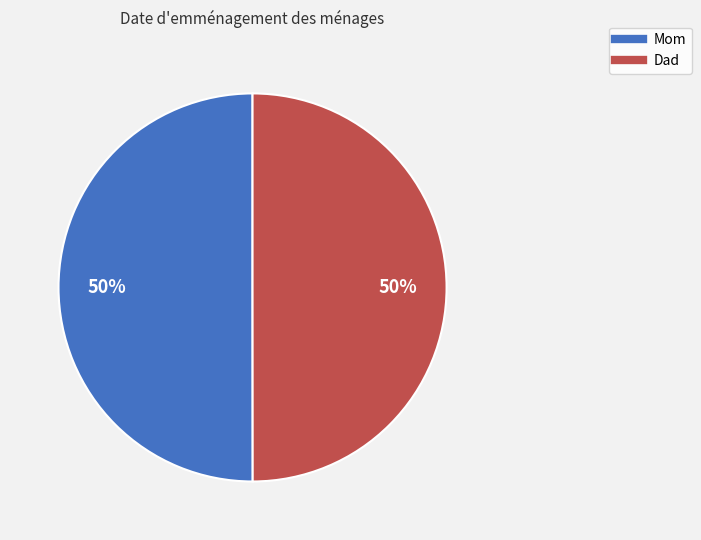

To the nearest percent, what is the combined percentage of Dad and Mom?

100%